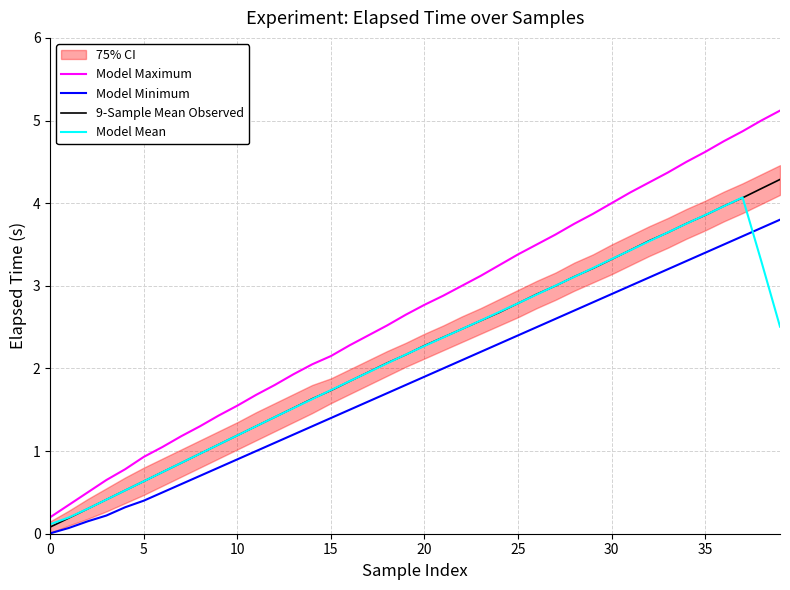

Is it true that Model Maximum equals 1.1 at 20?

False